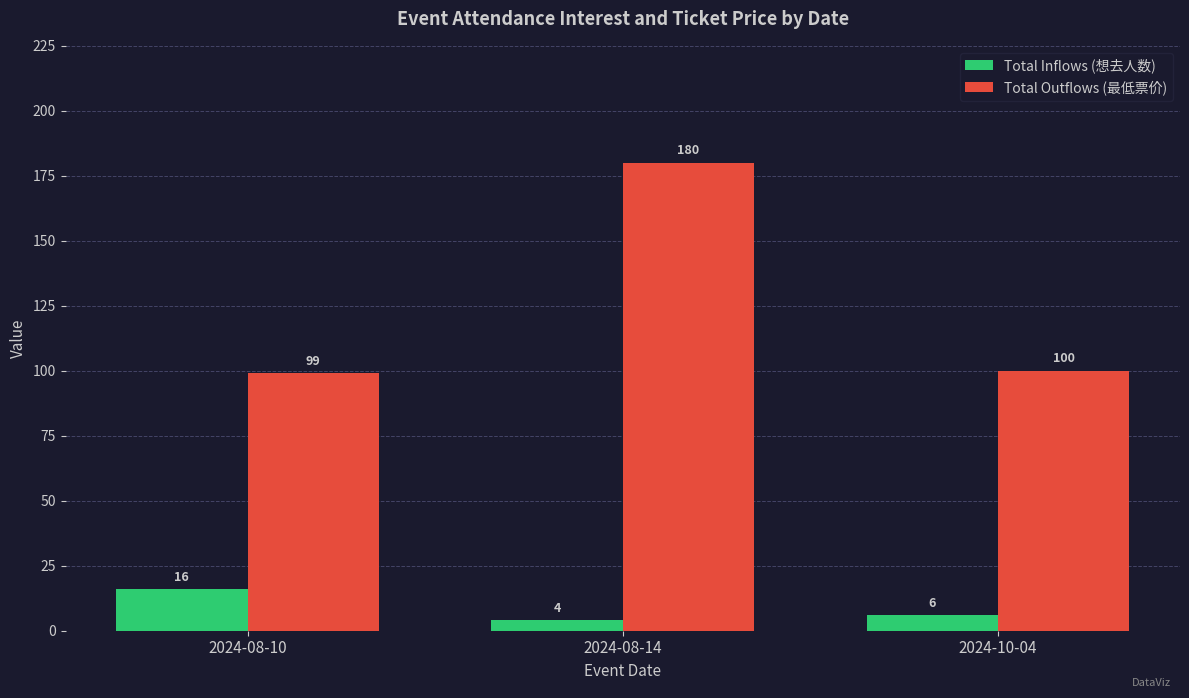

The Total Inflows (想去人数) series shows 6 at 2024-10-04. True or false?

True